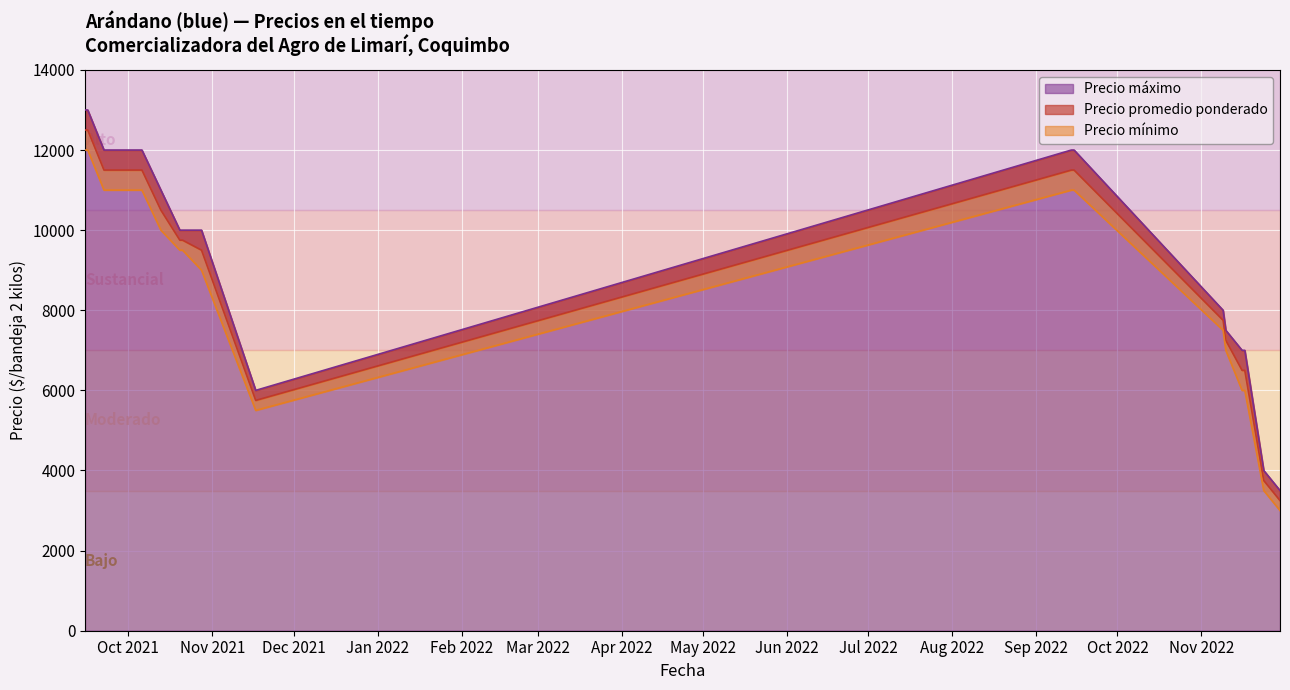

The value of Precio promedio ponderado at 2021-10-13 is 10500. True or false?

True